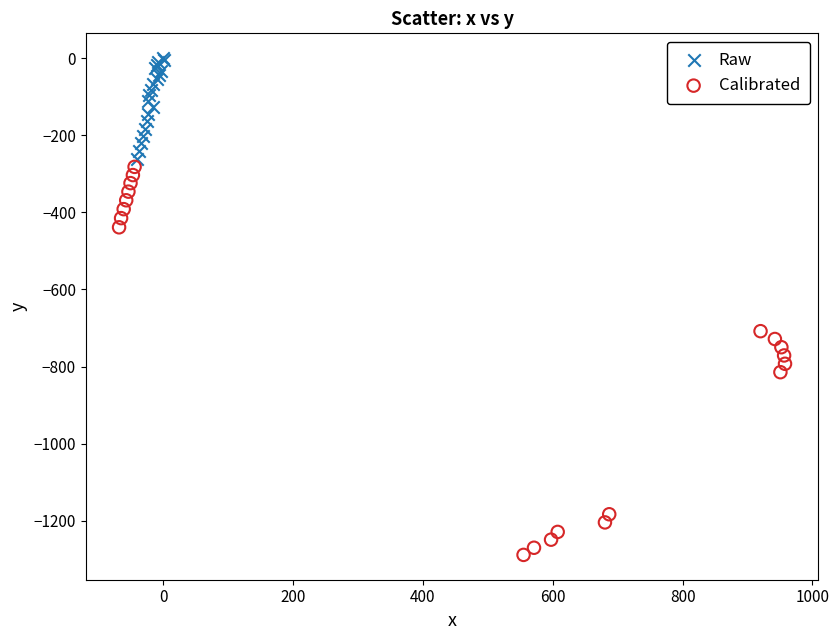

Which series contains the highest Y value?

Raw